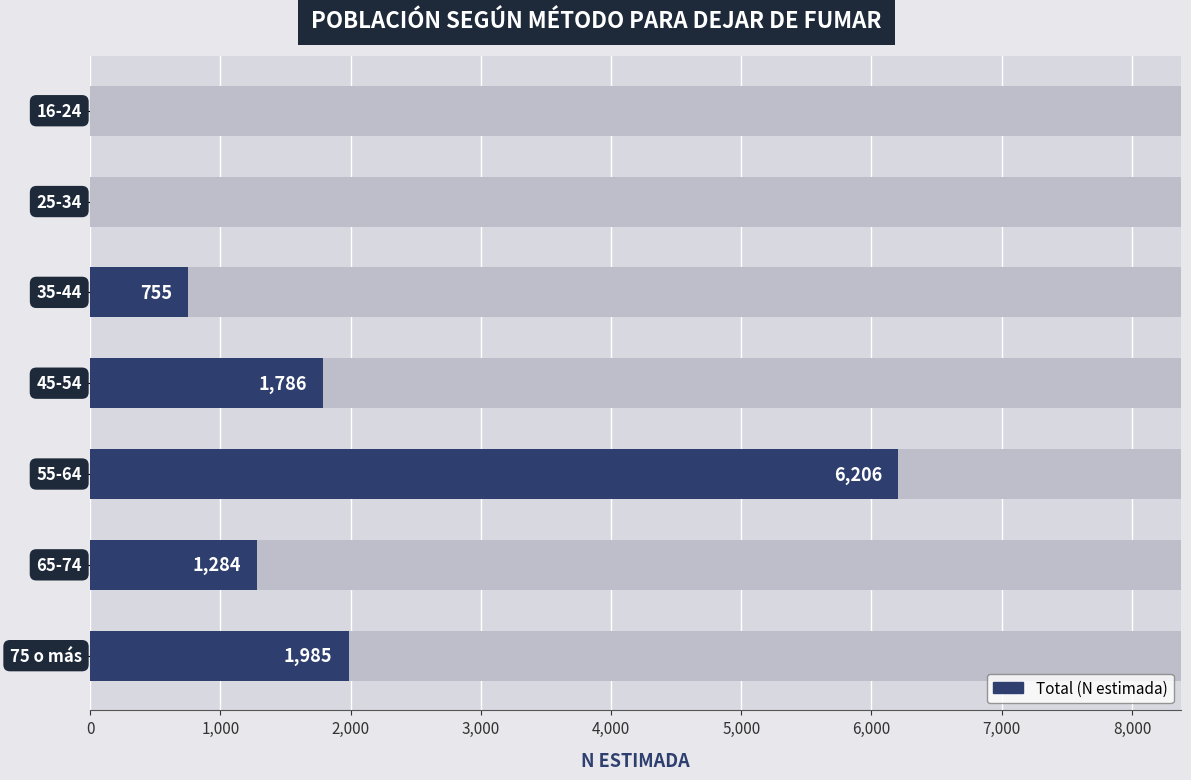

True or false: the data shows -2903 at 0.

False